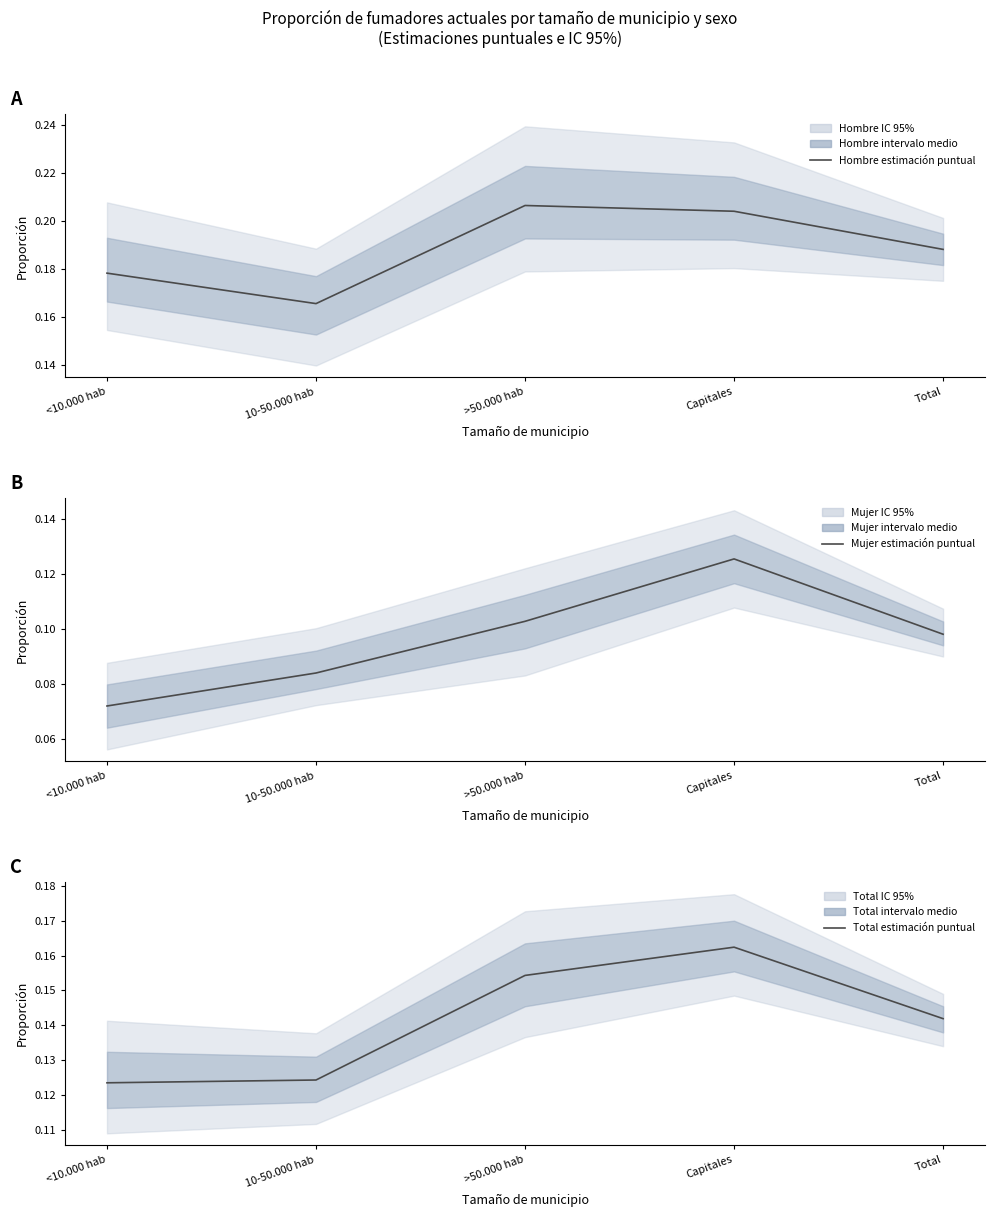

Rank the series by their average value, from highest to lowest.

Hombre estimación puntual, Total estimación puntual, Mujer estimación puntual